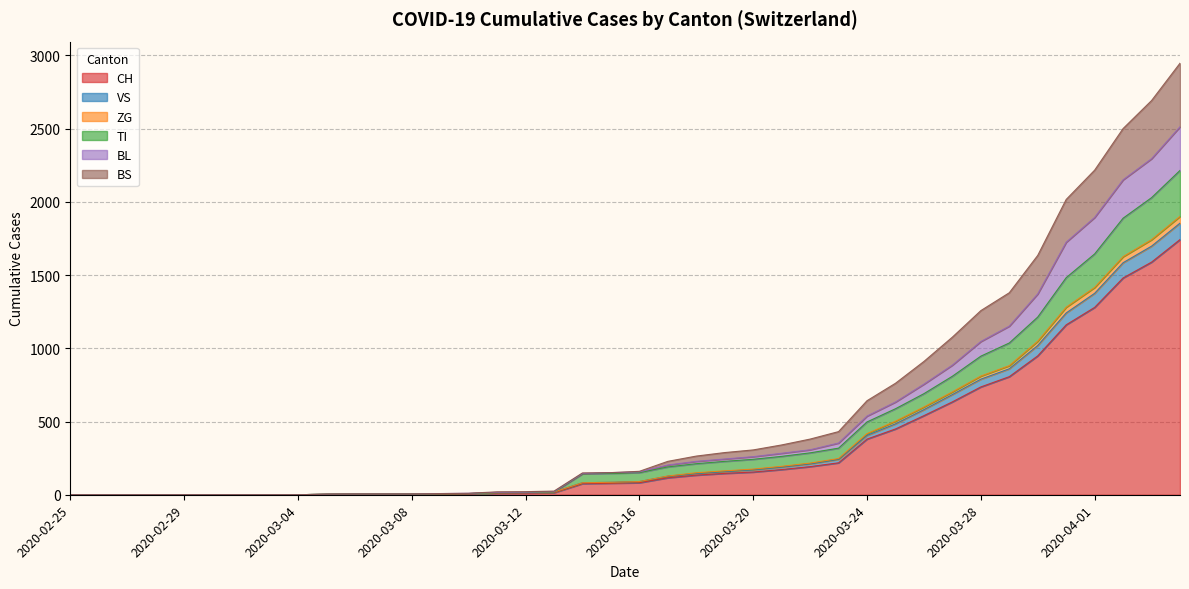

True or false: BL has more than 2 interior local peaks.

False